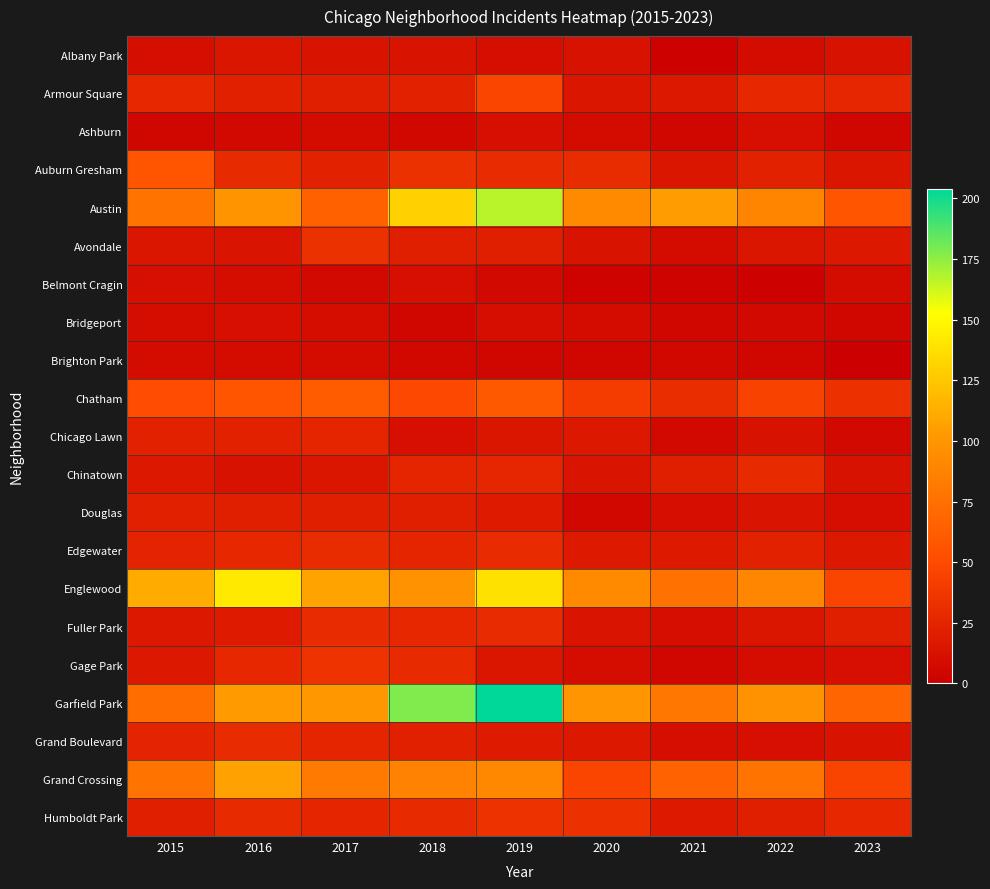

Rank the series by their maximum value, from highest to lowest.

Garfield Park, Austin, Englewood, Grand Crossing, Chatham, Auburn Gresham, Armour Square, Gage Park, Humboldt Park, Avondale, Edgewater, Fuller Park, Grand Boulevard, Chinatown, Chicago Lawn, Douglas, Albany Park, Ashburn, Belmont Cragin, Bridgeport, Brighton Park